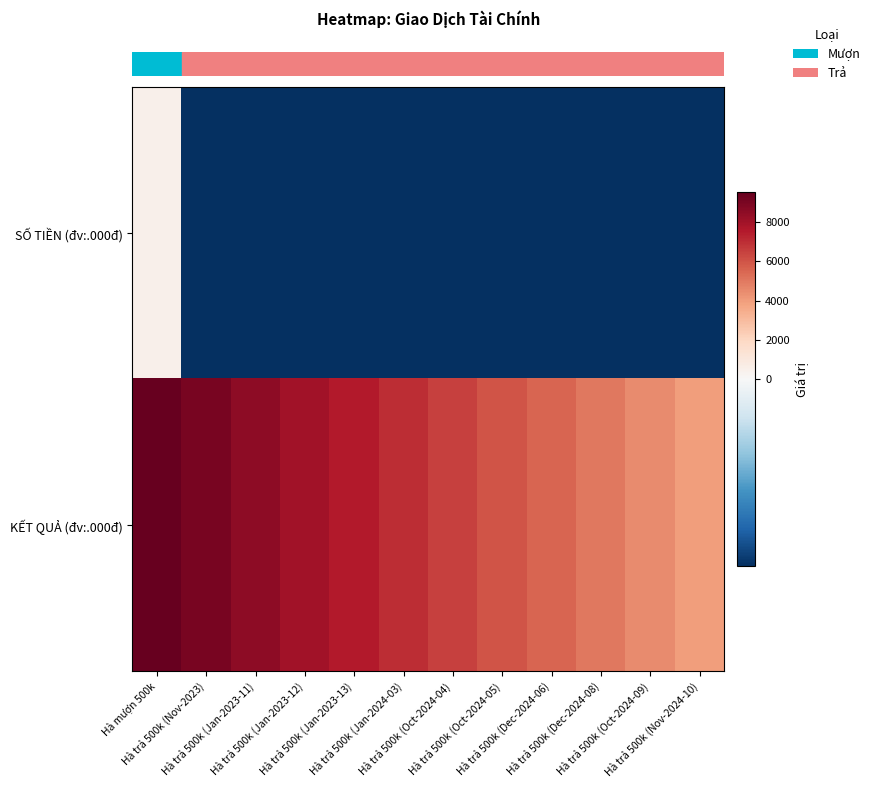

Reading right to left, extract all data points from this chart.

row_0: -500	-500	-500	-500	-500	-500	-500	-500	-500	-500	-500	500
row_1: 4000	4500	5000	5500	6000	6500	7000	7500	8000	8500	9000	9500